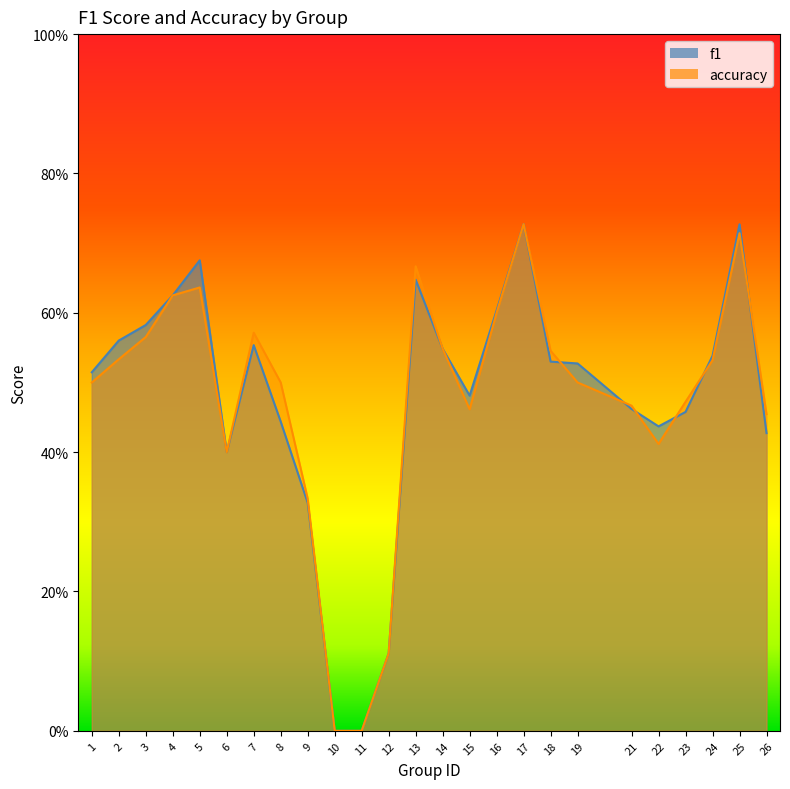

How many values in the f1 series exceed 0?

23